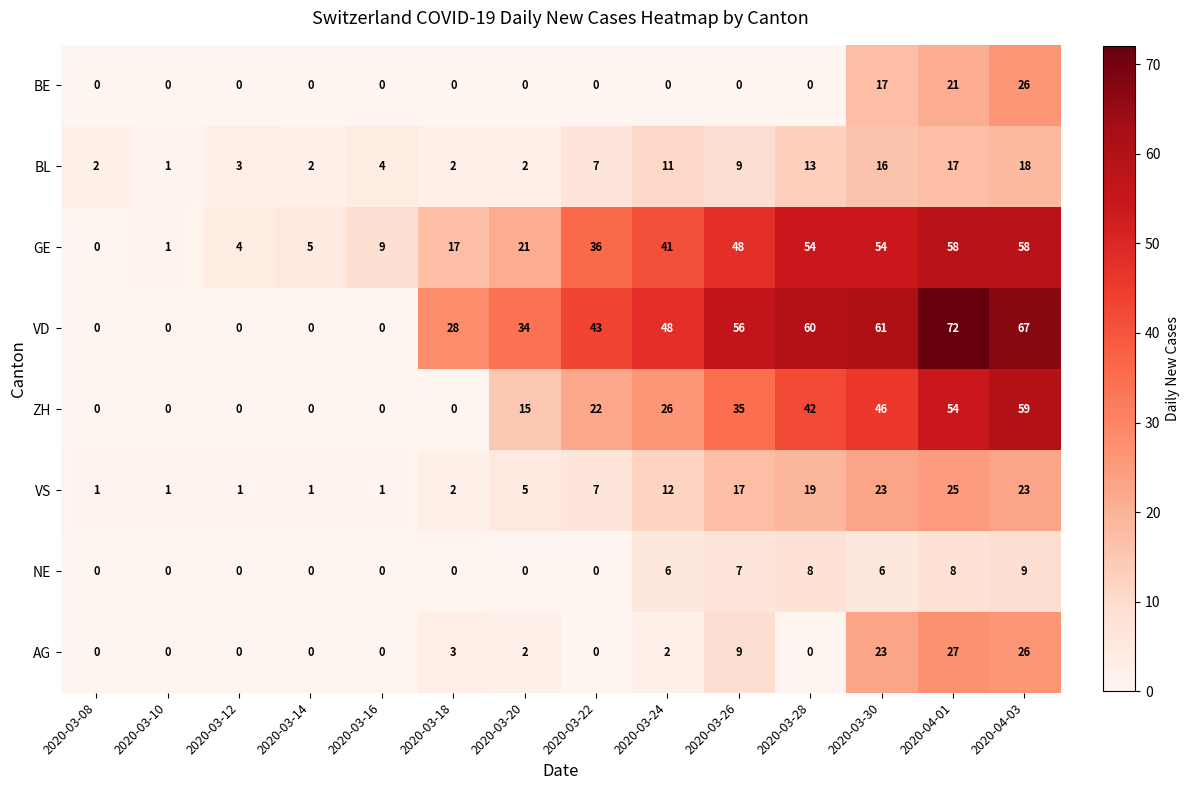

Which series has the widest spread of values?

VD